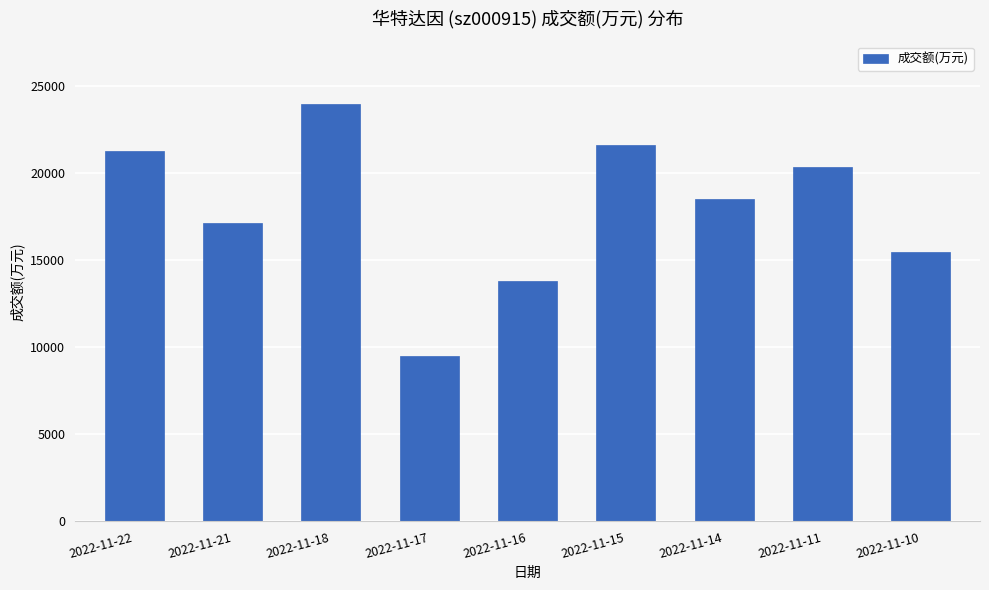

What is the average value?

17956